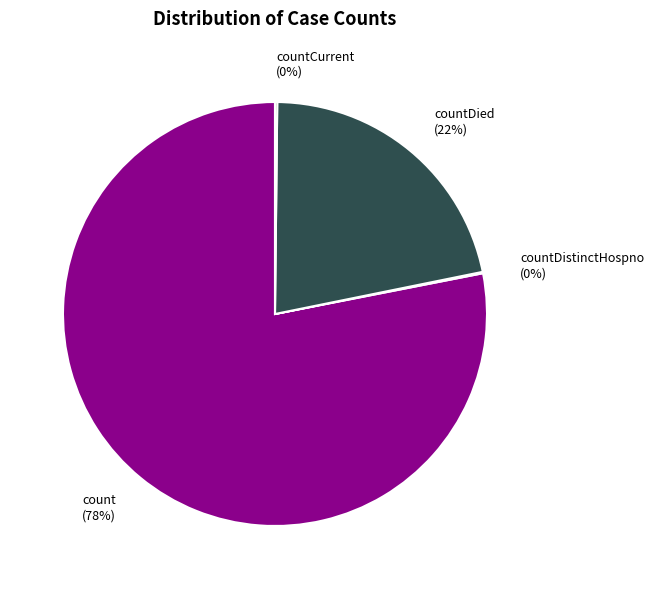

To the nearest percent, what is the difference between the largest and smallest slice percentages?

78%